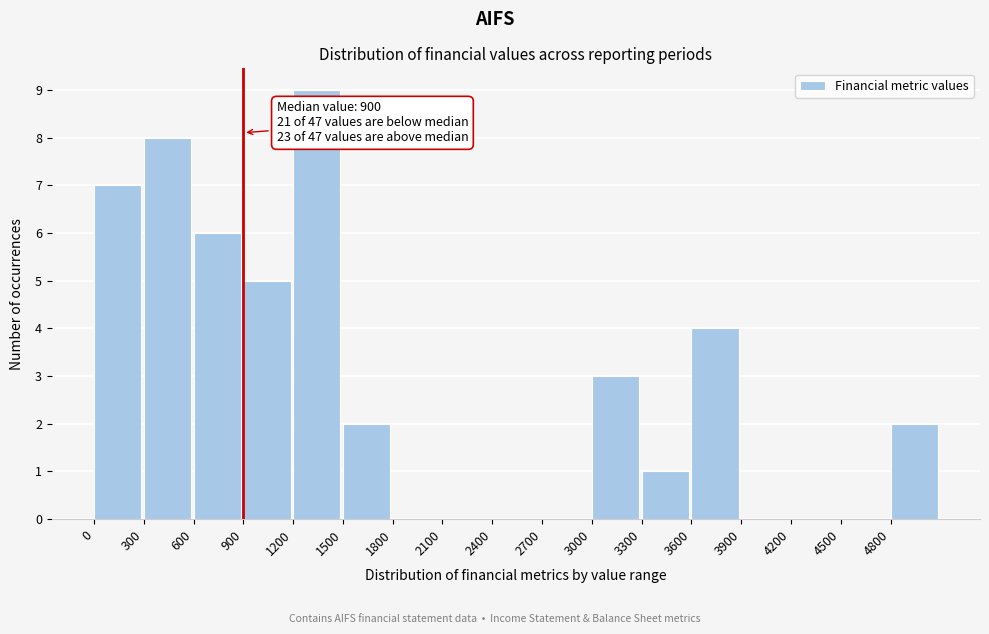

Which range on the x-axis has the tallest bar?

1200 to 1500